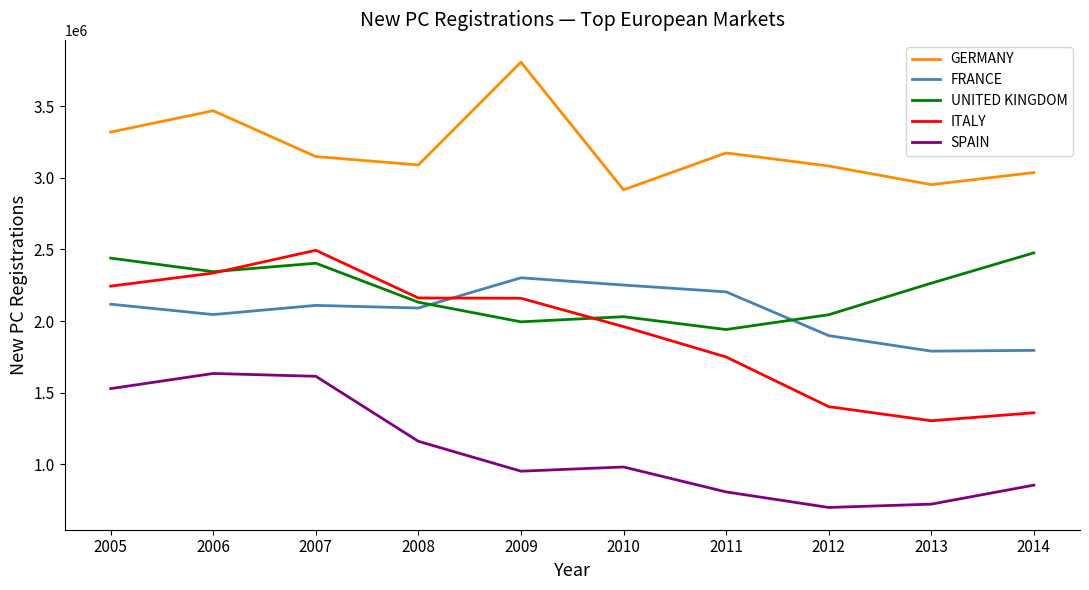

Which series has the largest range (max minus min)?

ITALY